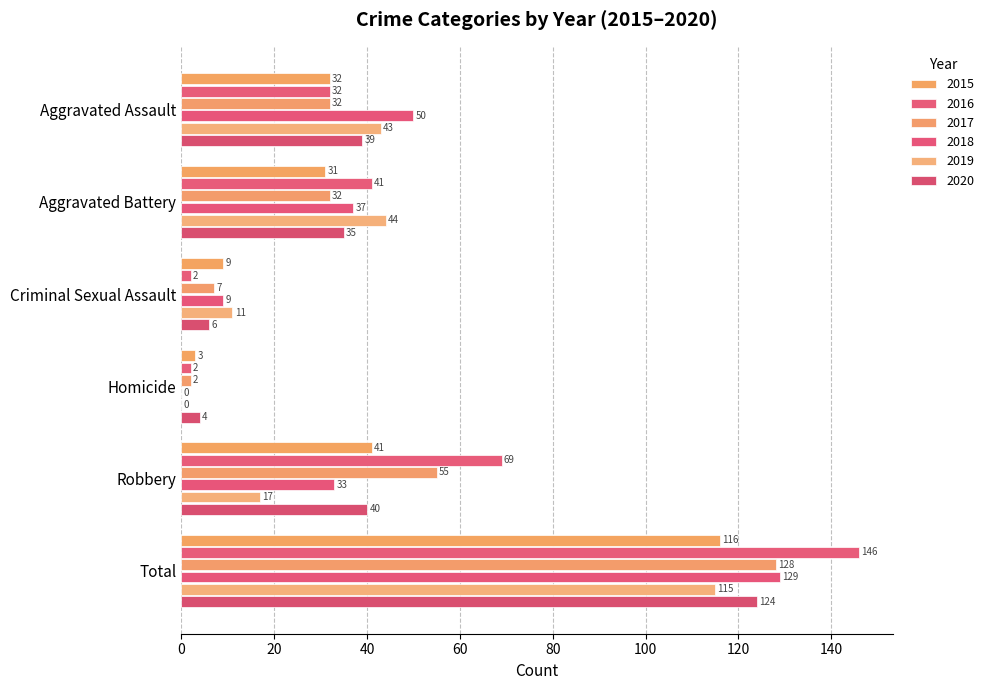

Where is 2018 nearest to the value 64?

Aggravated Assault